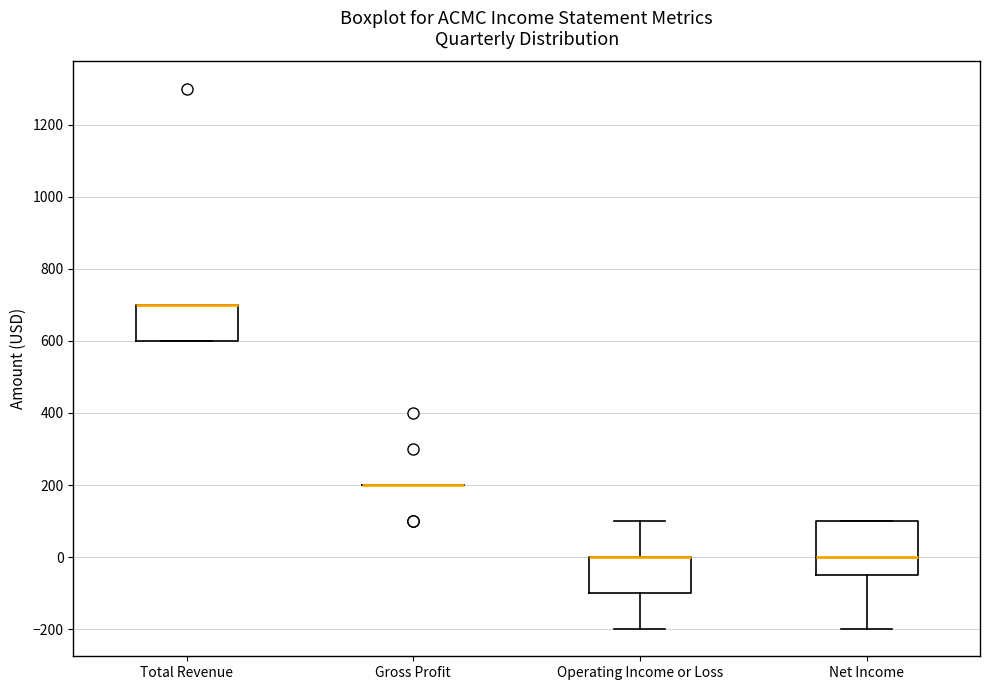

Reading left to right, read every box against the y-axis: the position of its median line, the range the box covers, and the ends of its whiskers. The values are not printed on the chart, so give them approximately, as read against the axis.

Total Revenue: median 700 (drawn on the box's upper edge), box 600 to 700, whiskers 600 to 700
Gross Profit: box collapsed to a line at 200, whiskers 200 to 200
Operating Income or Loss: median 0 (drawn on the box's upper edge), box -100 to 0, whiskers -200 to 100
Net Income: median 0, box -40 to 100, whiskers -200 to 100